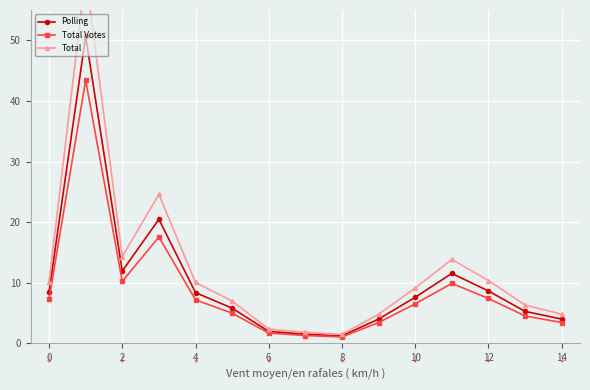

How many values in the Total Votes series exceed 6?

8